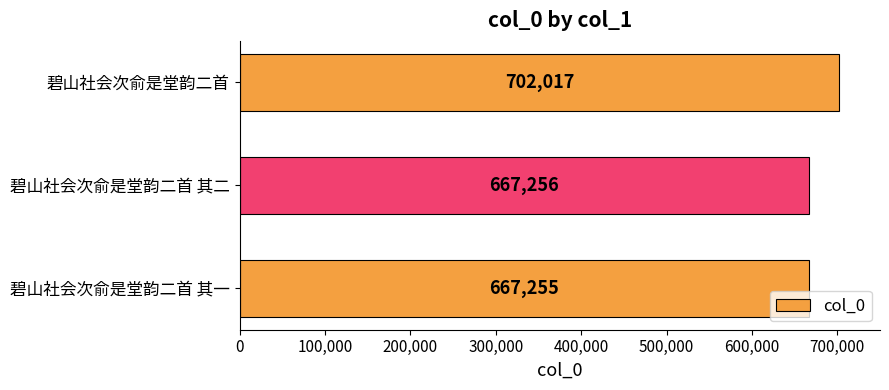

The chart shows a value of 938249 at 碧山社会次俞是堂韵二首 其一. True or false?

False